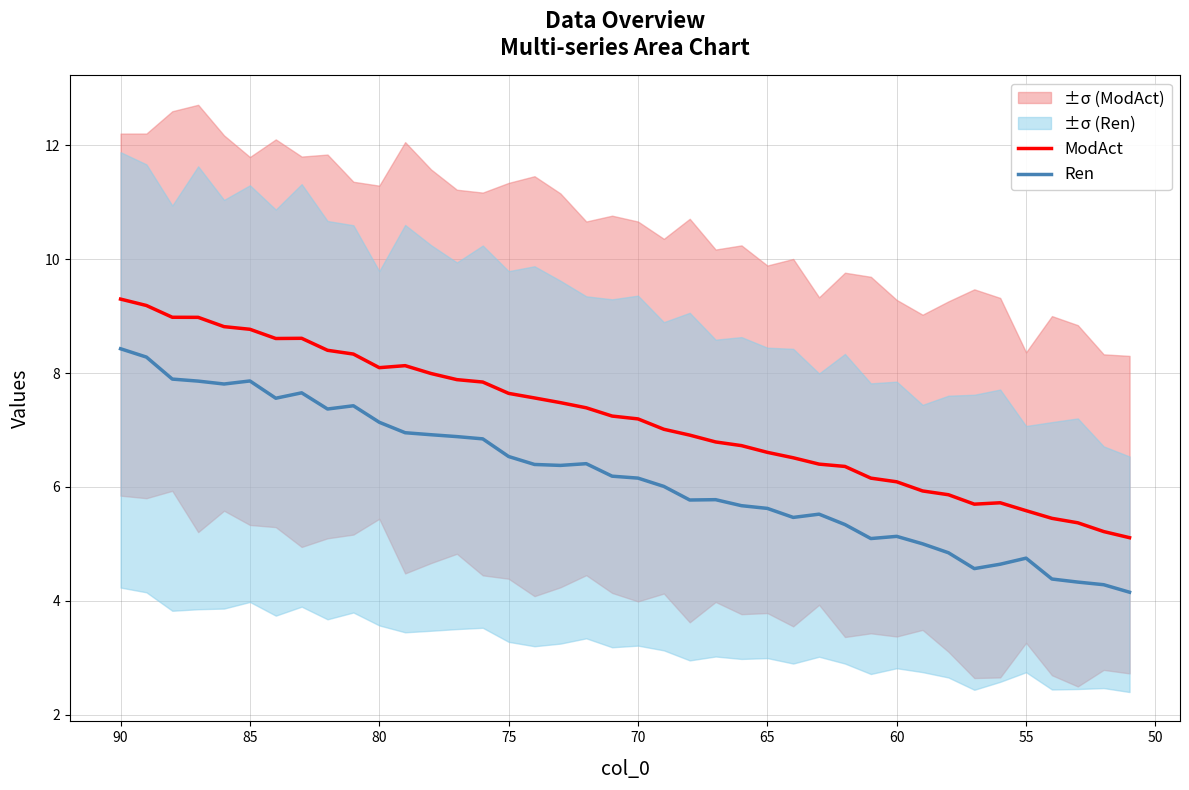

What is the maximum value for ModAct?

9.3